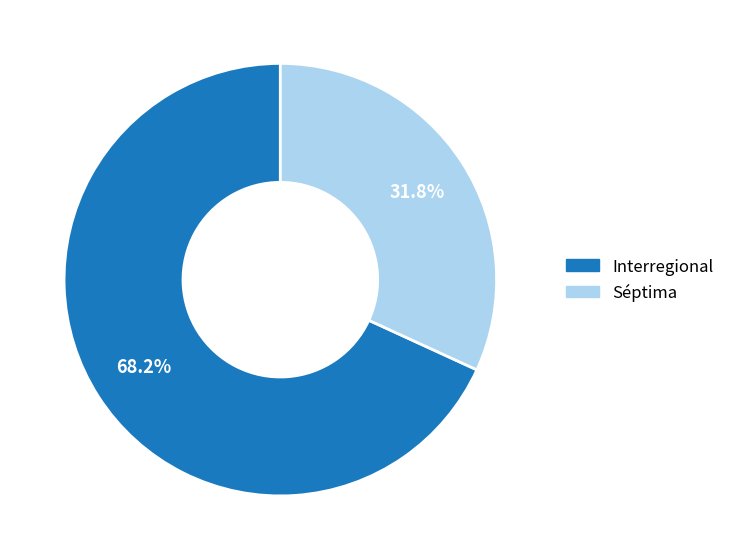

Count the number of slices in the pie.

2